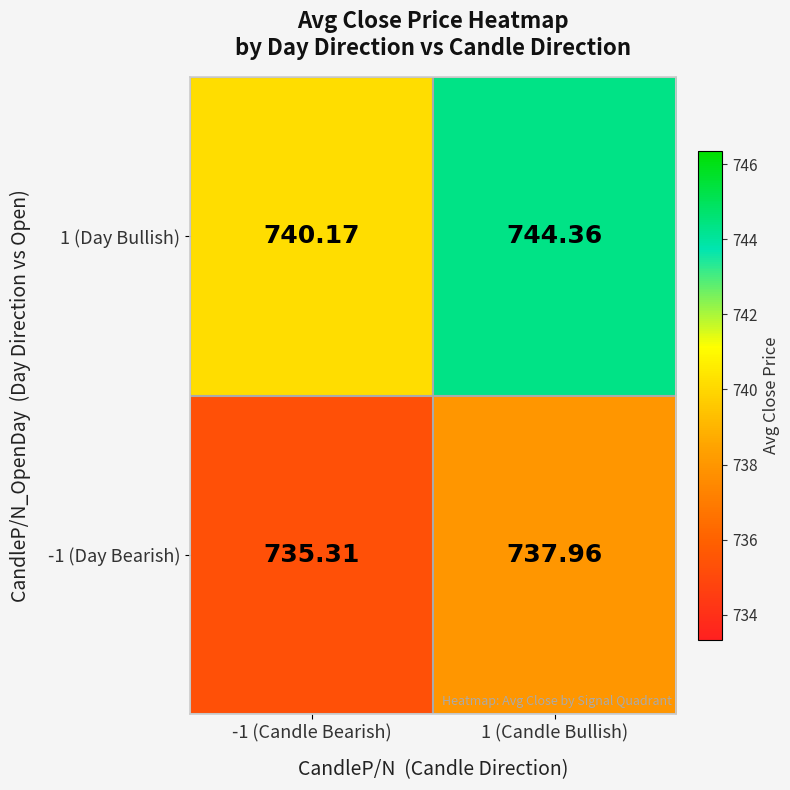

Is the value of 1 (Day Bullish) at 1 (Candle Bullish) greater than the value of -1 (Day Bearish) at -1 (Candle Bearish)?

Yes